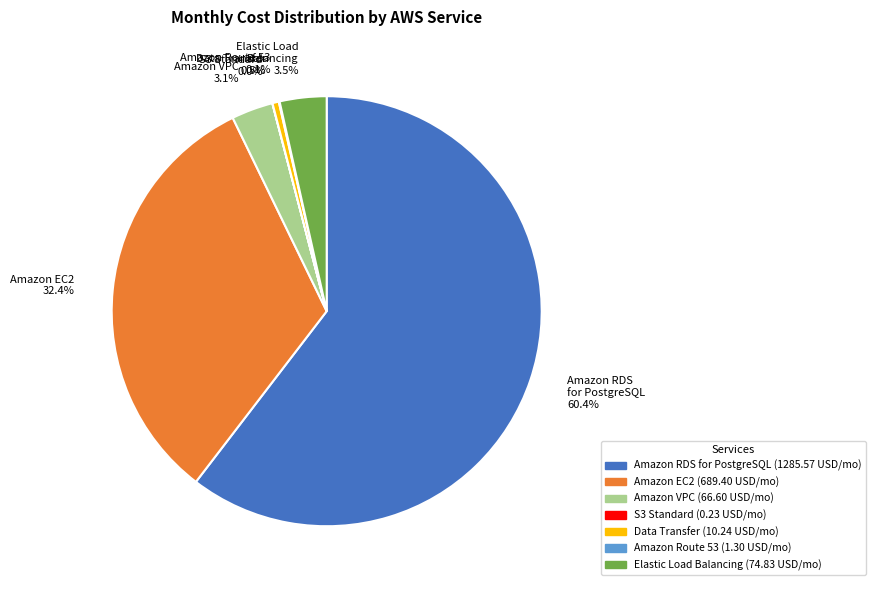

The Amazon VPC slice represents 3% of the pie. True or false?

True